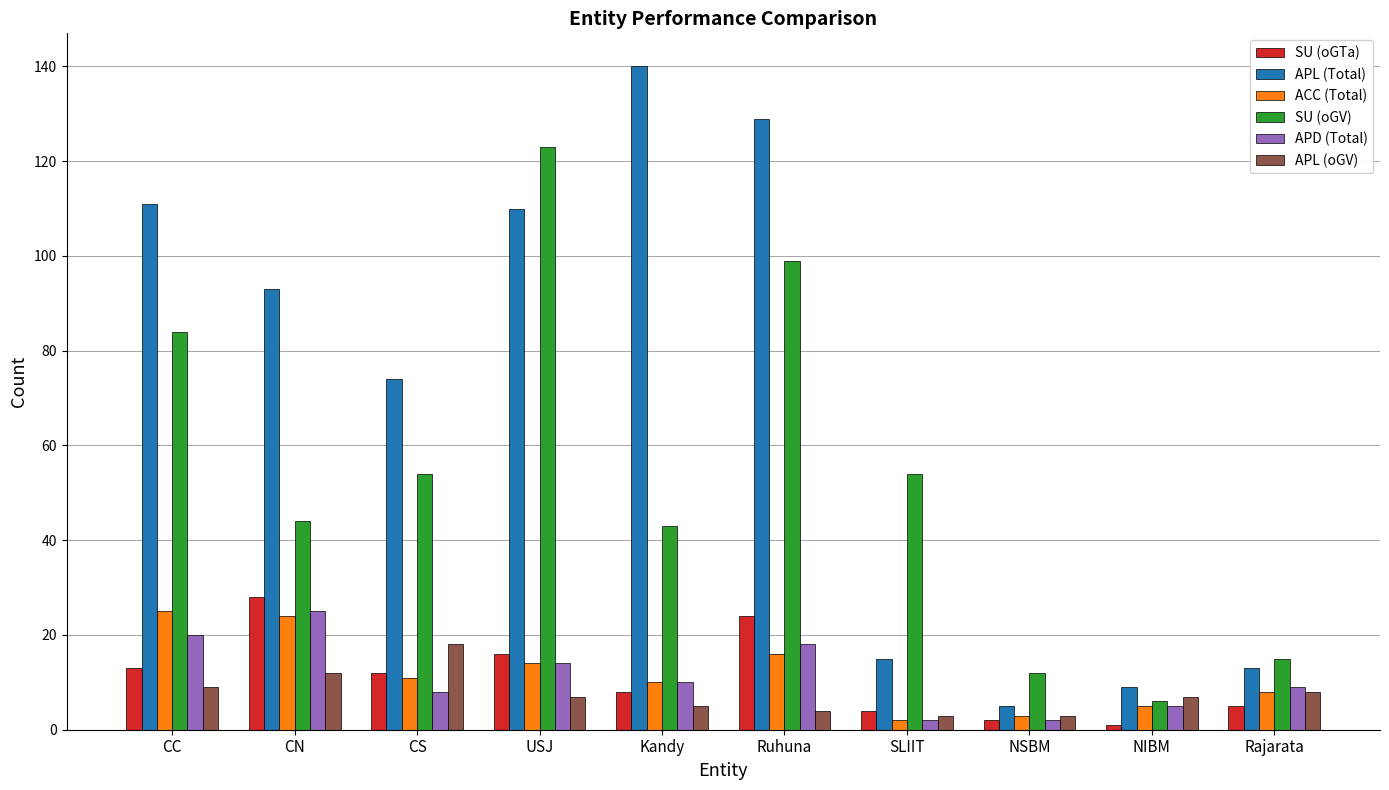

Reading left to right, transcribe all the data shown in this chart.

SU (oGTa): CC=13	CN=28	CS=12	USJ=16	Kandy=8	Ruhuna=24	SLIIT=4	NSBM=2	NIBM=1	Rajarata=5
APL (Total): CC=111	CN=93	CS=74	USJ=110	Kandy=140	Ruhuna=129	SLIIT=15	NSBM=5	NIBM=9	Rajarata=13
ACC (Total): CC=25	CN=24	CS=11	USJ=14	Kandy=10	Ruhuna=16	SLIIT=2	NSBM=3	NIBM=5	Rajarata=8
SU (oGV): CC=84	CN=44	CS=54	USJ=123	Kandy=43	Ruhuna=99	SLIIT=54	NSBM=12	NIBM=6	Rajarata=15
APD (Total): CC=20	CN=25	CS=8	USJ=14	Kandy=10	Ruhuna=18	SLIIT=2	NSBM=2	NIBM=5	Rajarata=9
APL (oGV): CC=9	CN=12	CS=18	USJ=7	Kandy=5	Ruhuna=4	SLIIT=3	NSBM=3	NIBM=7	Rajarata=8